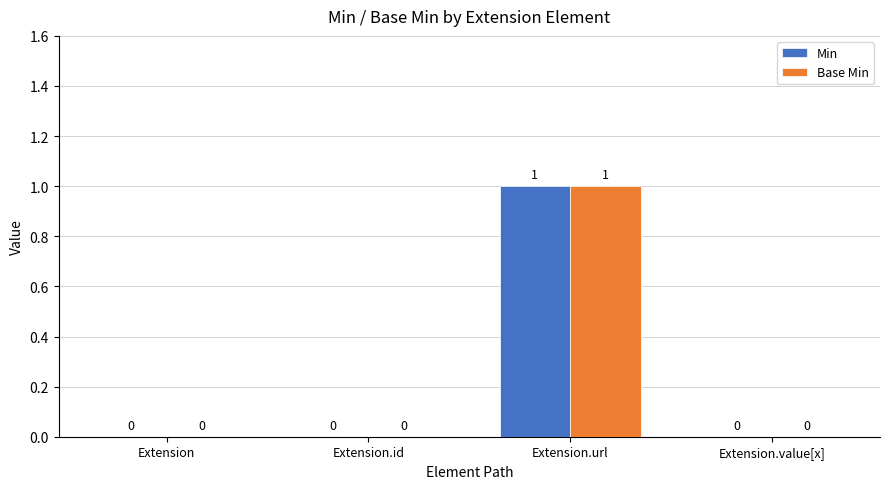

The Min series shows 0 at Extension.value[x]. True or false?

True